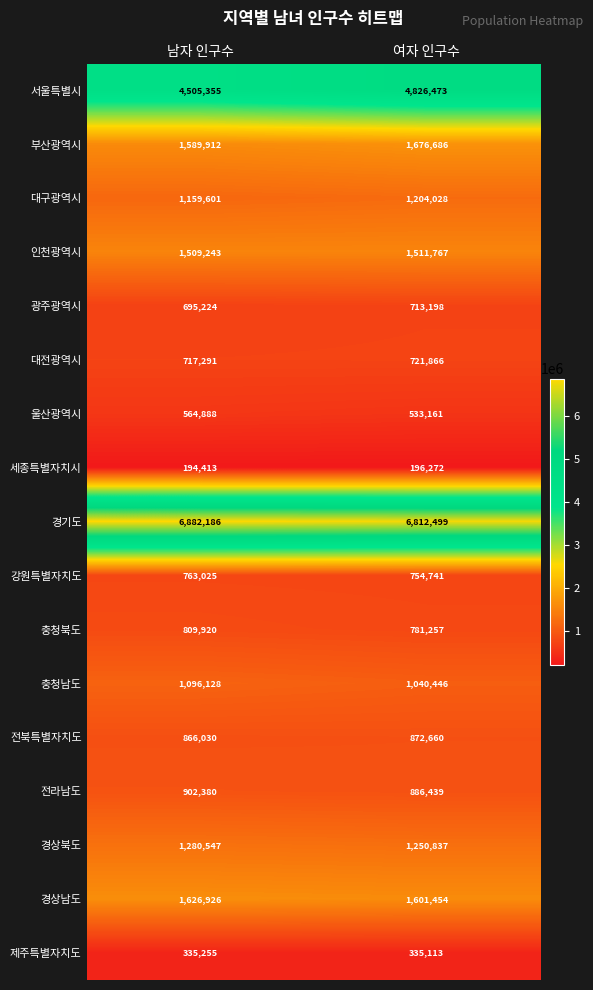

Which series has the widest spread of values?

서울특별시